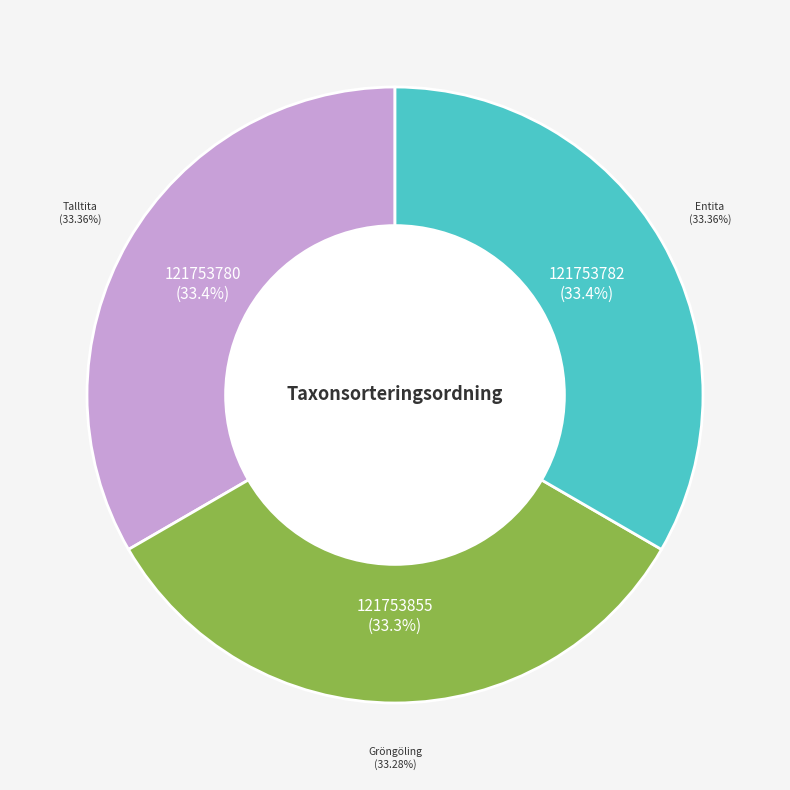

To the nearest percent, what is the combined percentage of Entita and Talltita?

67%